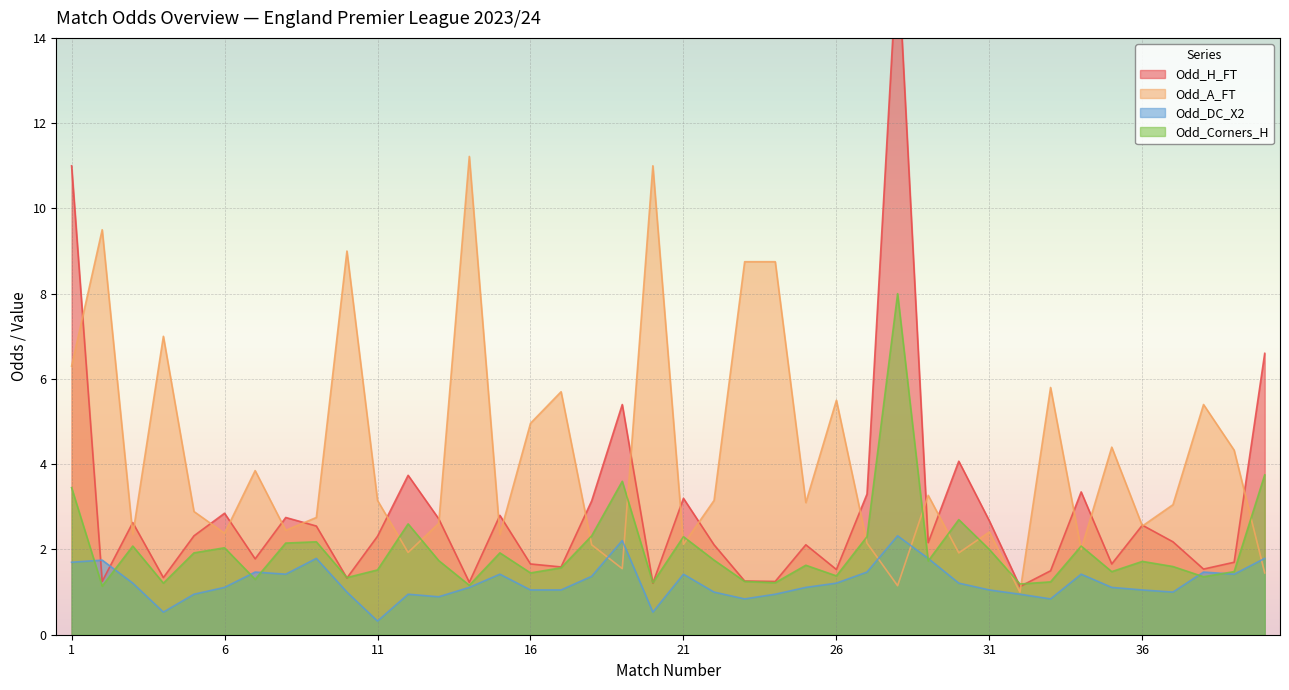

Is it true that Odd_DC_X2 equals 0.5 at 5?

False